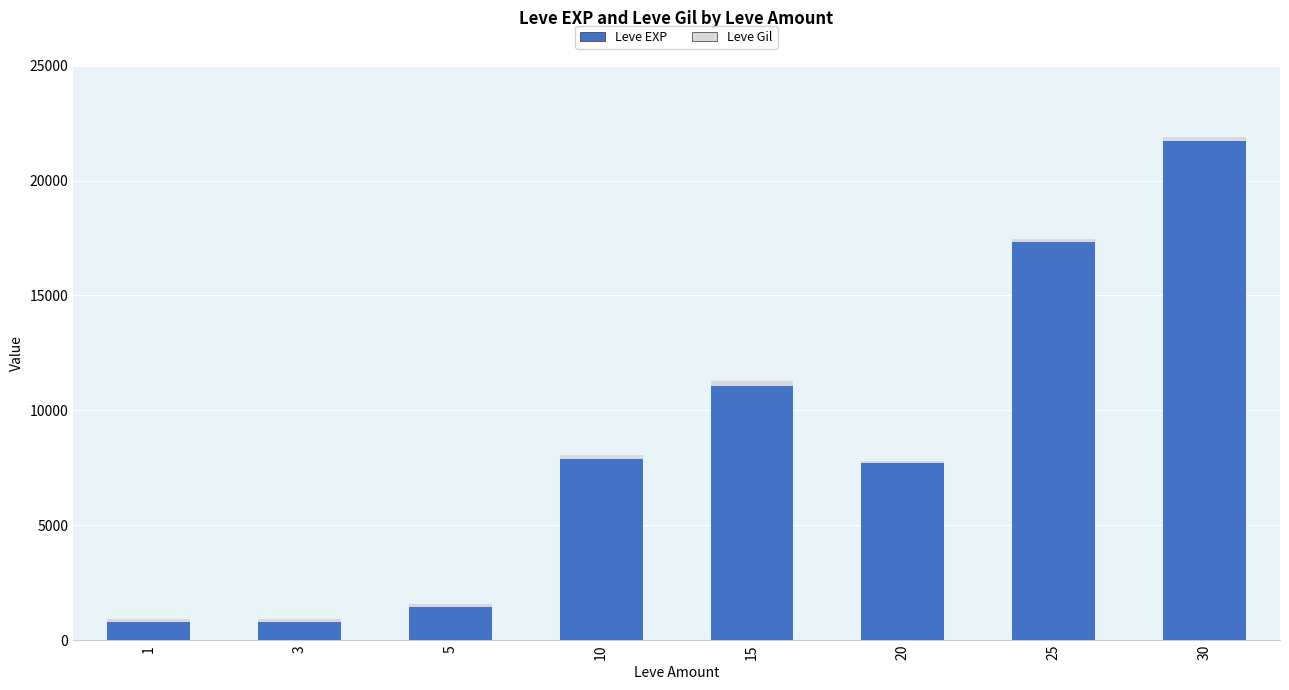

At which category is the sum across all series the highest?

30